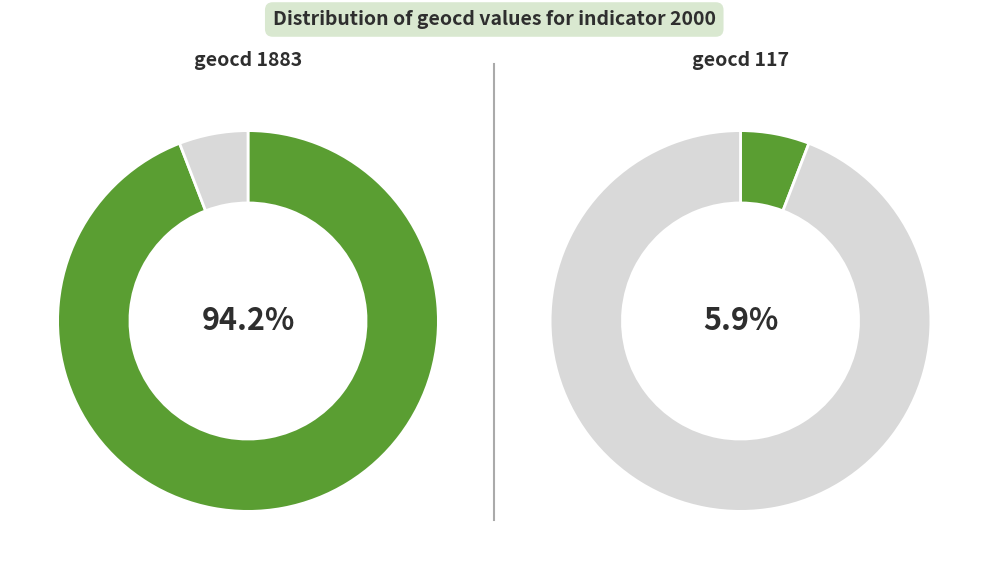

Is it true that 117 is 6% of the pie?

True